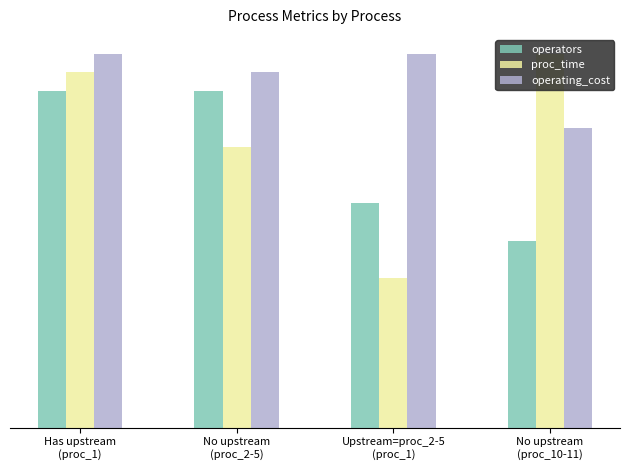

What are all the series names shown in the legend?

operators, proc_time, operating_cost